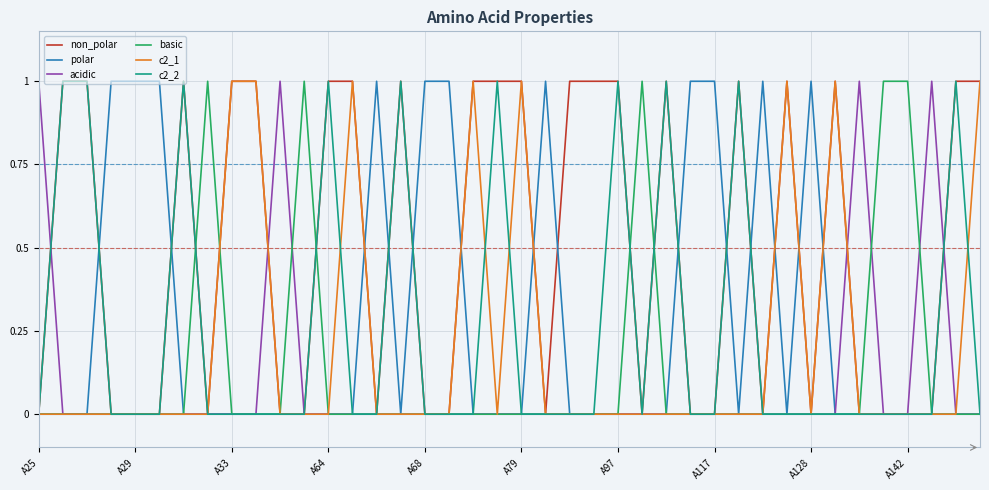

What is the maximum value shown in the chart?

1